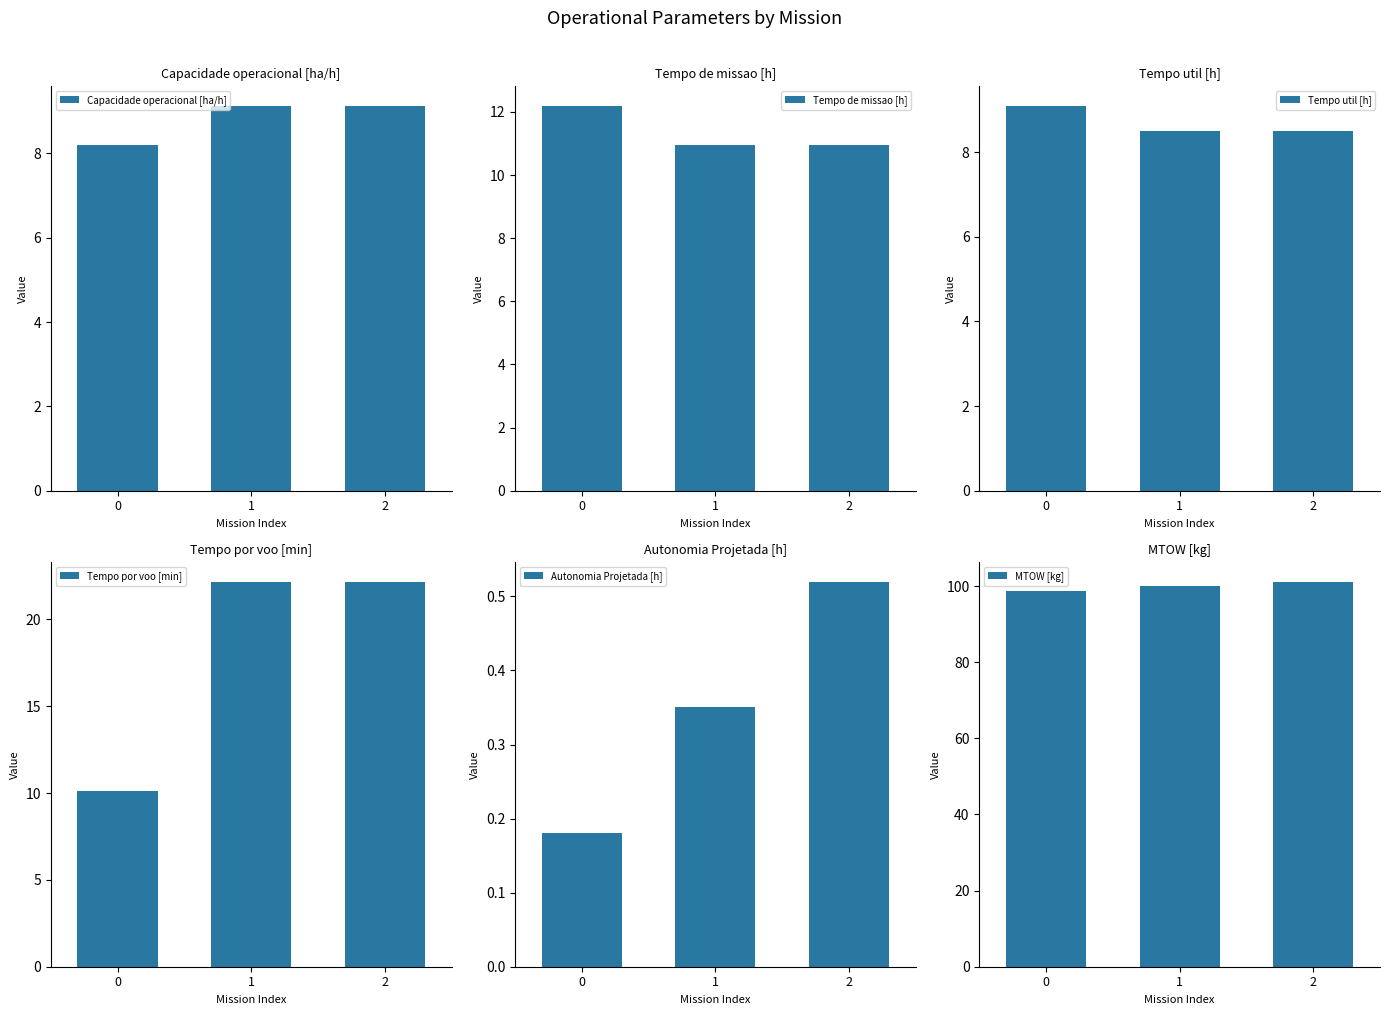

Are the bars grouped side by side (vs. stacked)?

Yes